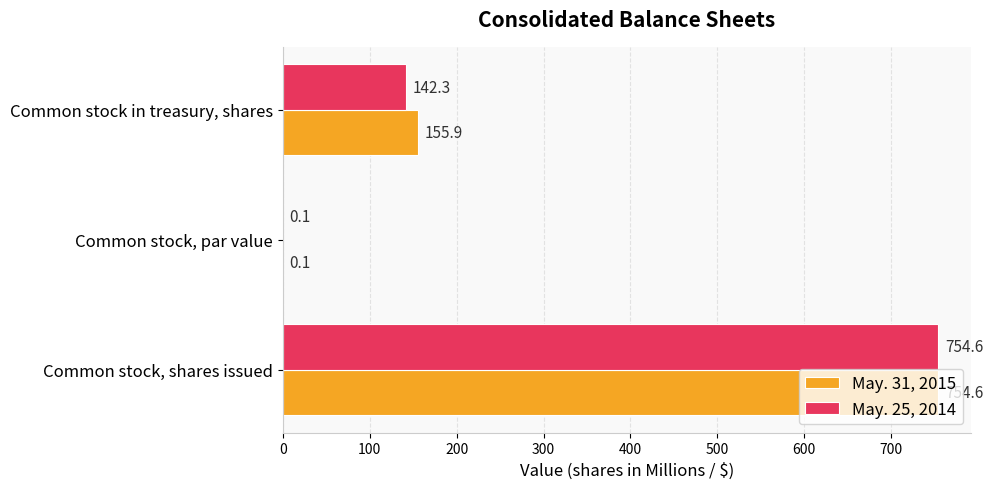

What is the greatest value displayed?

754.6